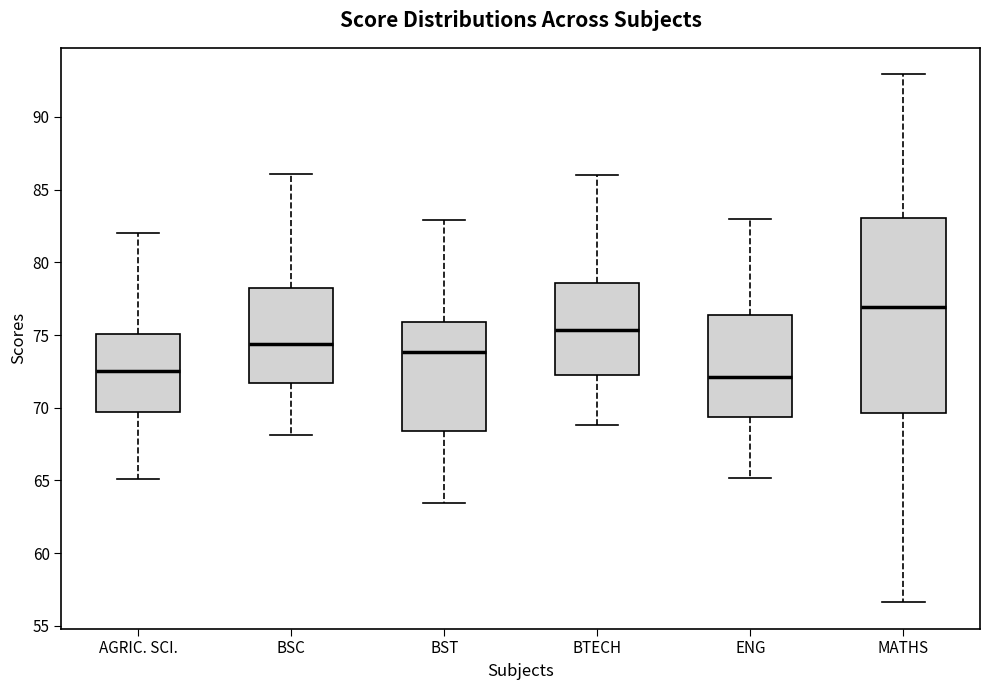

Which box has the highest median line?

MATHS